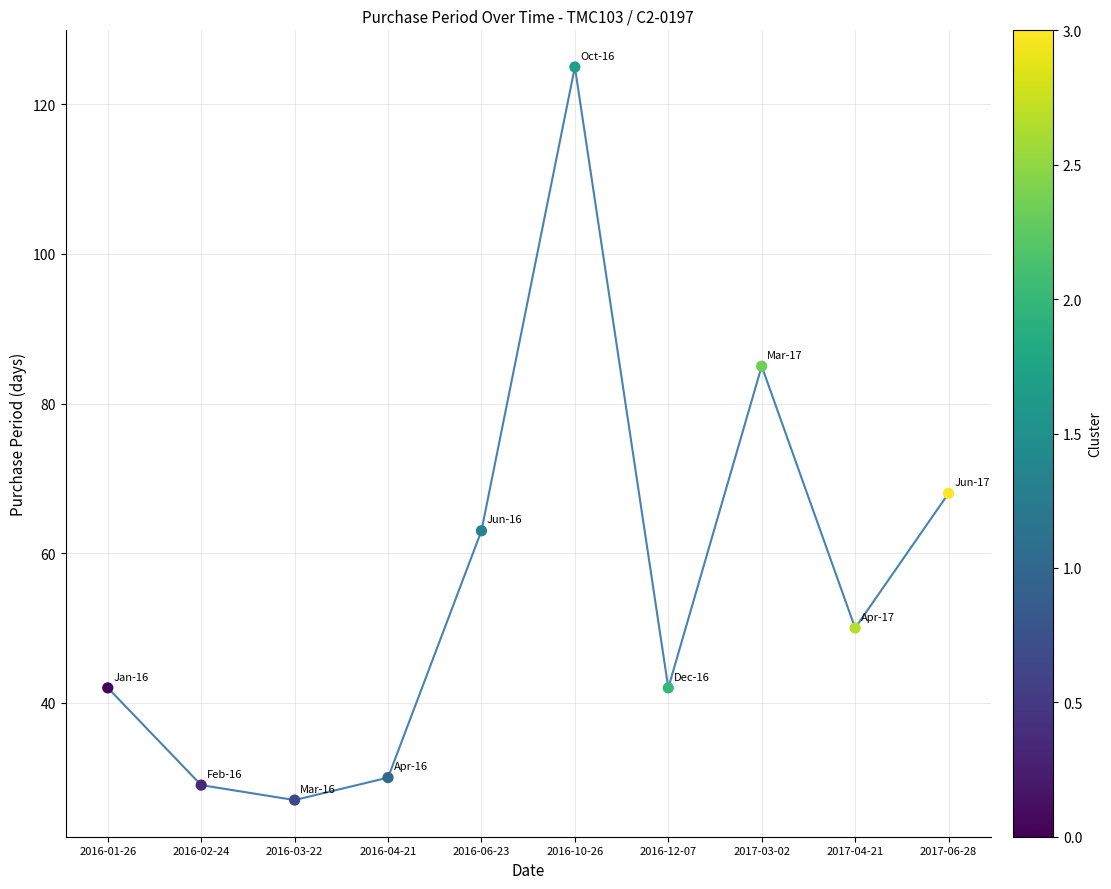

What is the change in value from 2016-01-26 to 2016-04-21?

-12